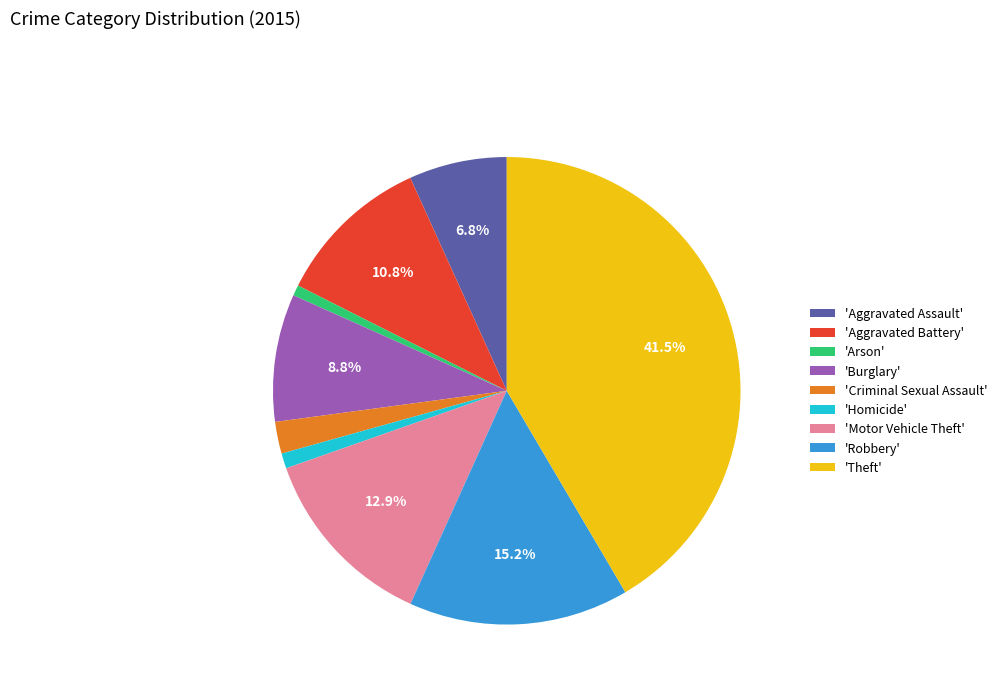

What is the ratio of the value at 'Criminal Sexual Assault' to the value at 'Arson'?

3.0